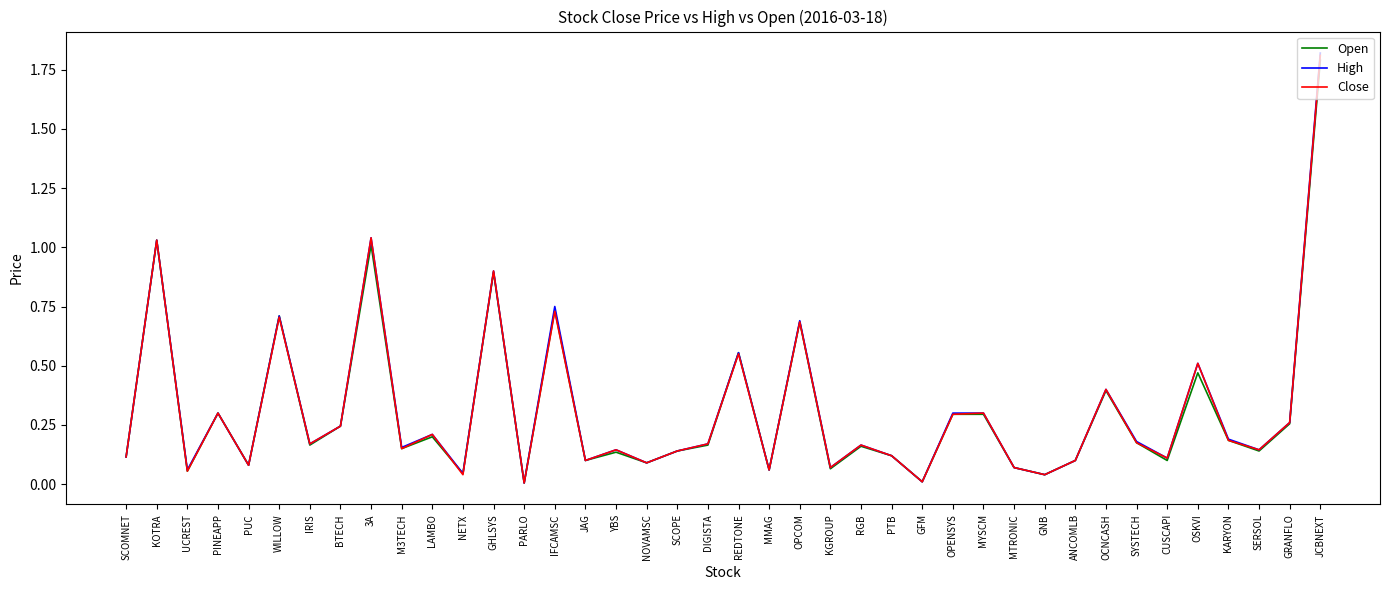

Which series has the widest spread of values?

High